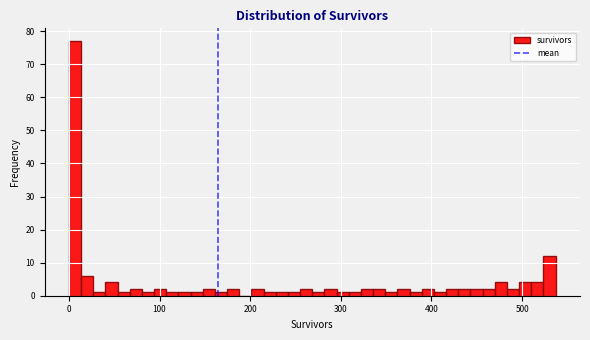

Read against the x-axis, roughly where is the centre of the tallest bar?

10